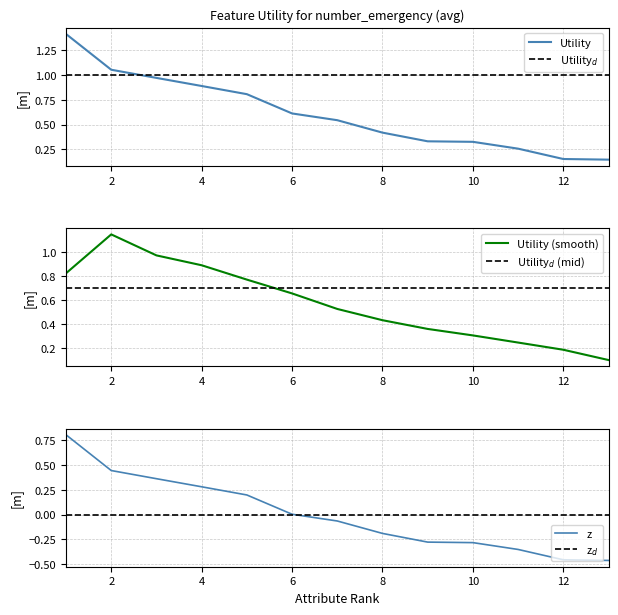

Reading left to right, list all the values displayed in this chart.

1=1.4	2=1.1	3=1.0	4=0.9	5=0.8	6=0.6	7=0.5	8=0.4	9=0.3	10=0.3	11=0.3	12=0.2	13=0.1